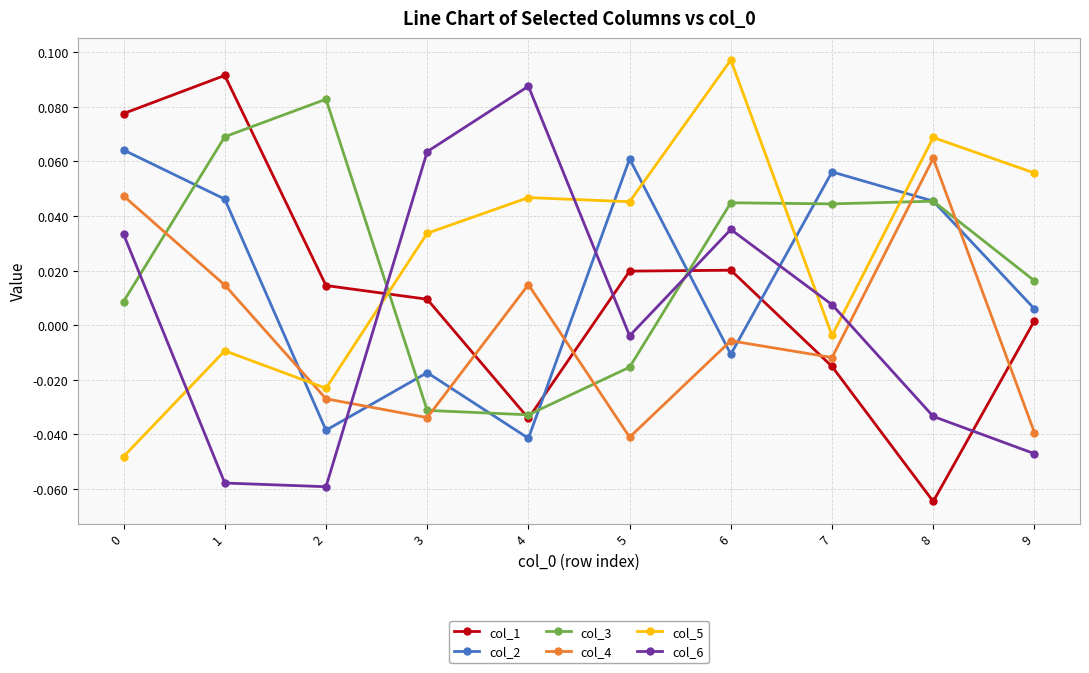

What are all the series names shown in the legend?

col_1, col_2, col_3, col_4, col_5, col_6